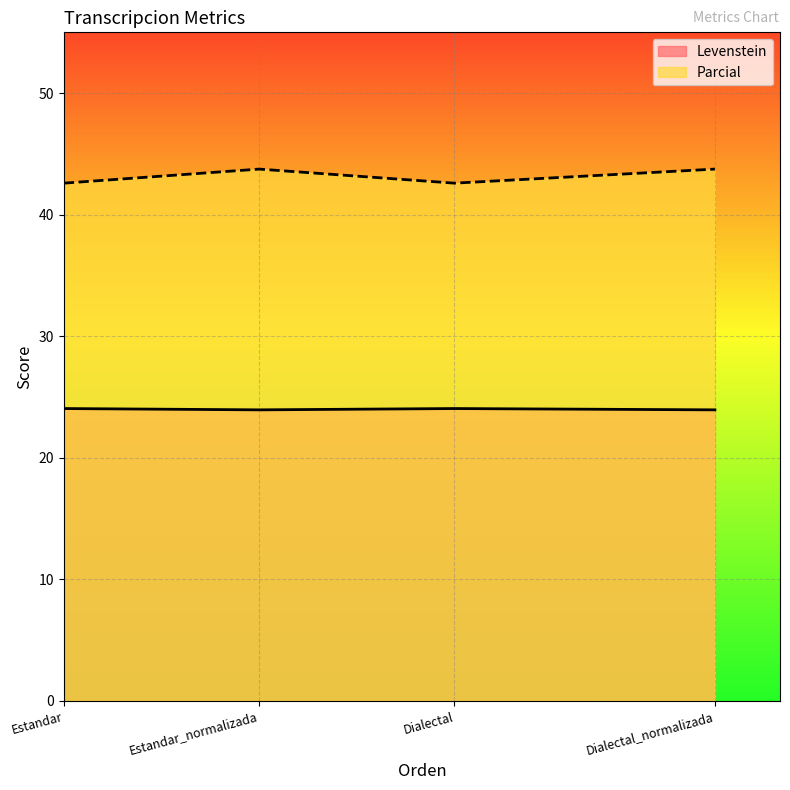

True or false: Levenstein has a value of 21.2 at Estandar_normalizada.

False